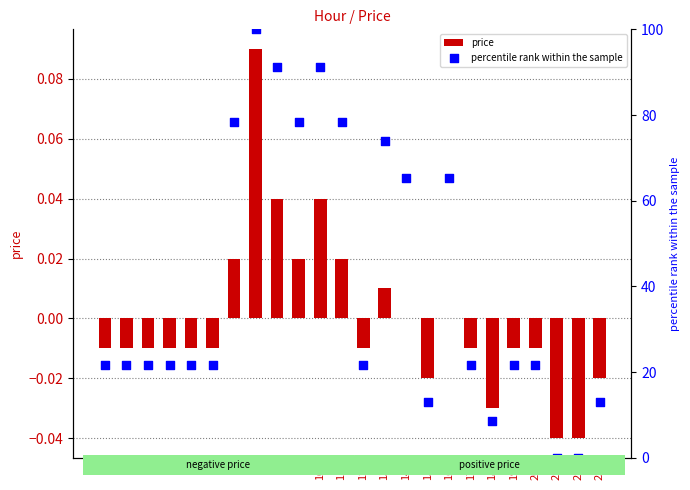

At which category is the sum across all series the highest?

7